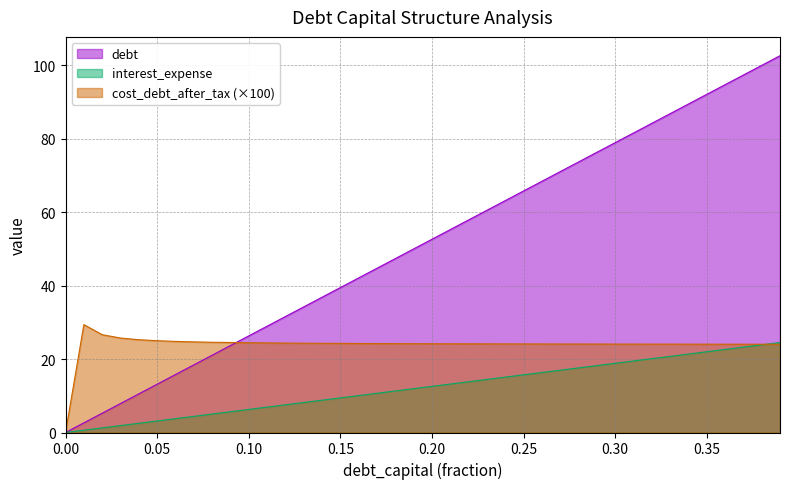

What is the maximum value shown in the chart?

102.5